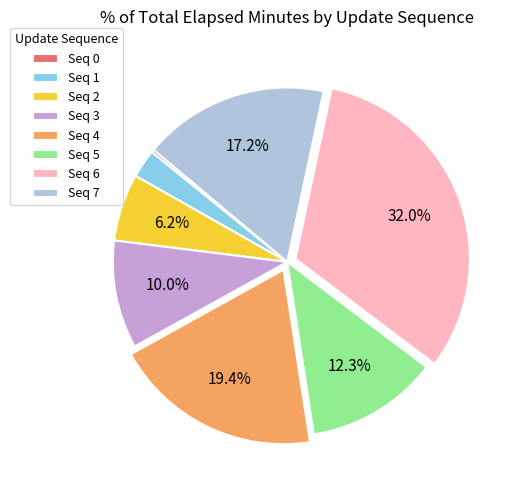

To the nearest percent, what is the difference between the largest and smallest slice percentages?

32%